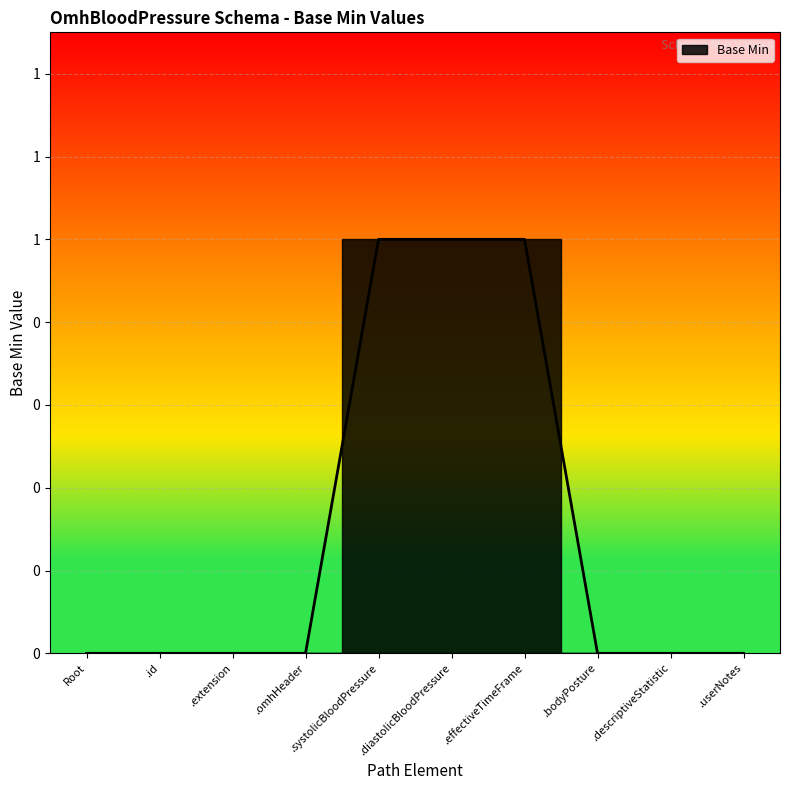

List the labels in order of value, largest first.

.systolicBloodPressure, .diastolicBloodPressure, .effectiveTimeFrame, Root, .id, .extension, .omhHeader, .bodyPosture, .descriptiveStatistic, .userNotes